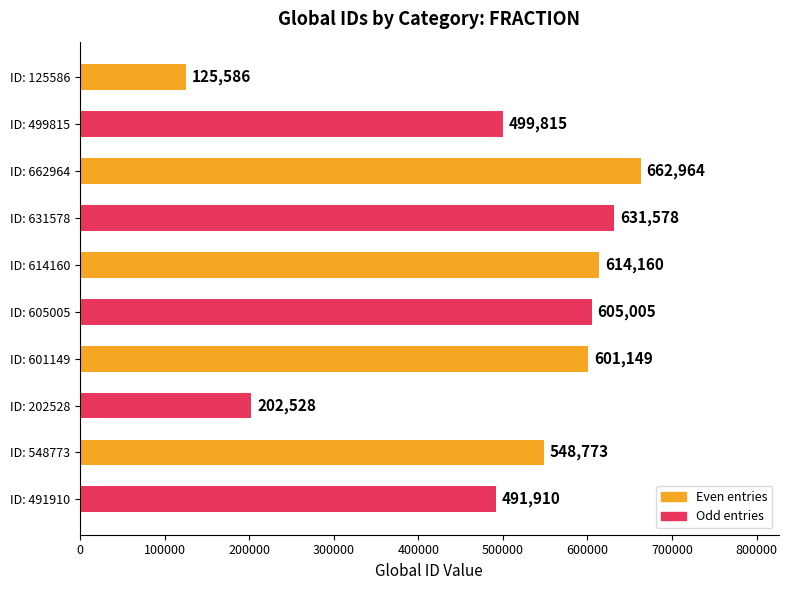

List the labels in order of value, smallest first.

ID: 125586, ID: 202528, ID: 491910, ID: 499815, ID: 548773, ID: 601149, ID: 605005, ID: 614160, ID: 631578, ID: 662964